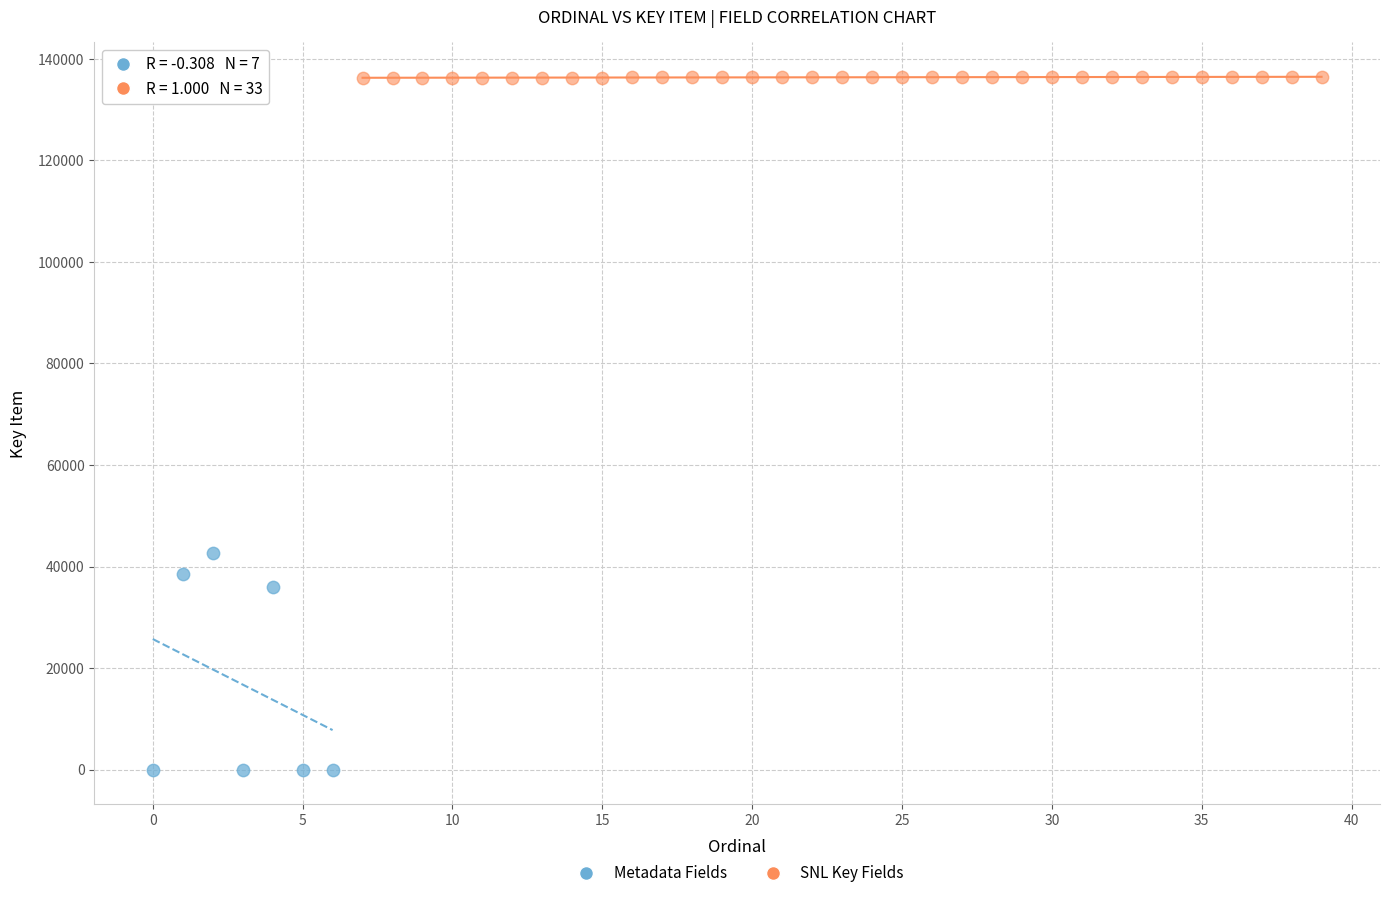

Which series has the widest spread of Y values?

Metadata Fields